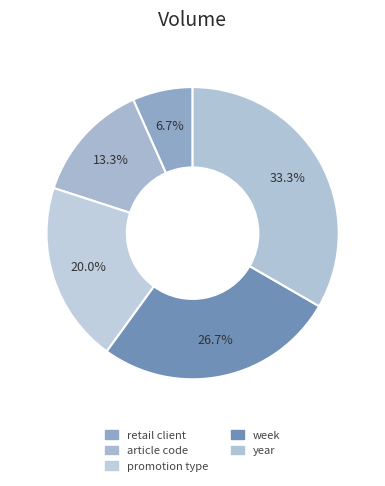

To the nearest percent, what is the combined percentage of promotion type and week?

47%